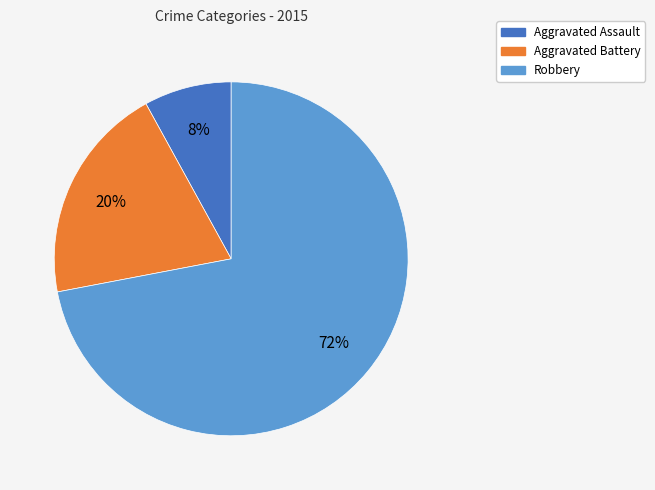

Is there any slice that represents more than half of the pie?

Yes